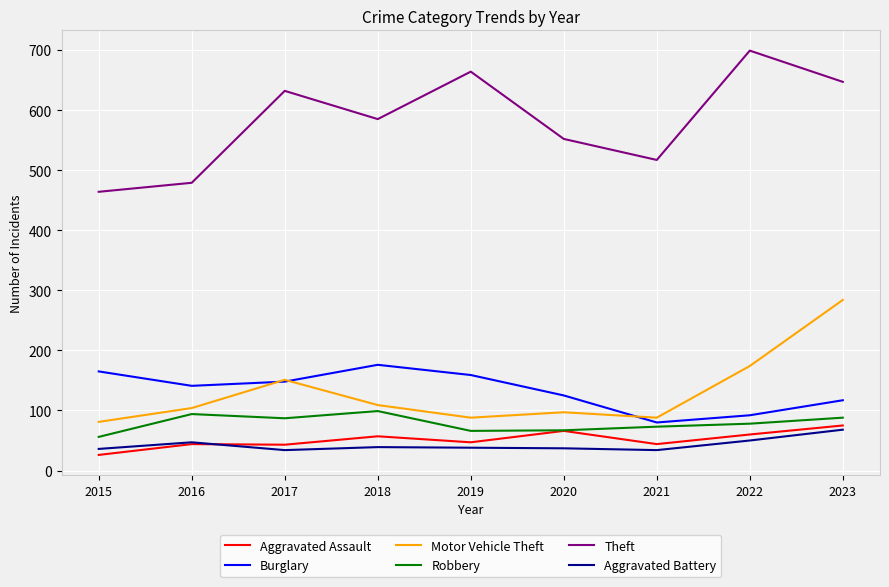

True or false: Theft and Aggravated Battery intersect in this chart.

False